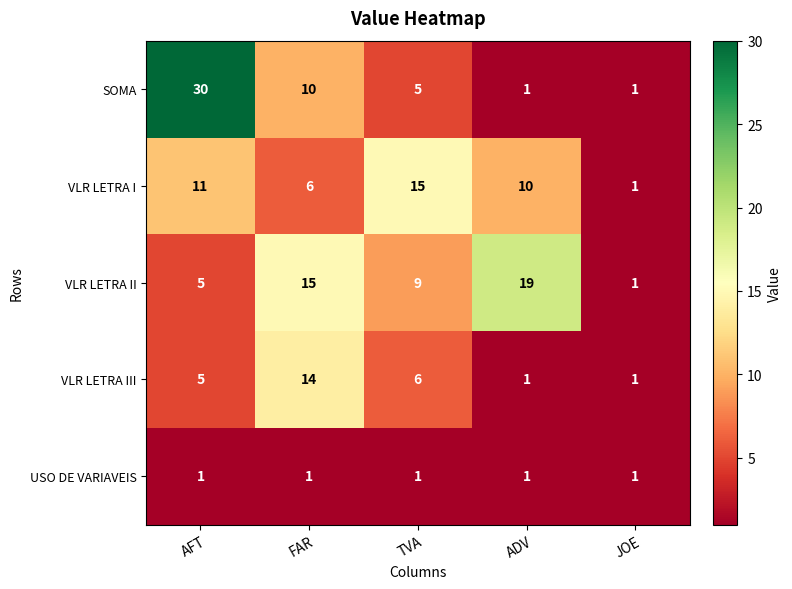

What is the difference between the highest and lowest values at AFT?

29